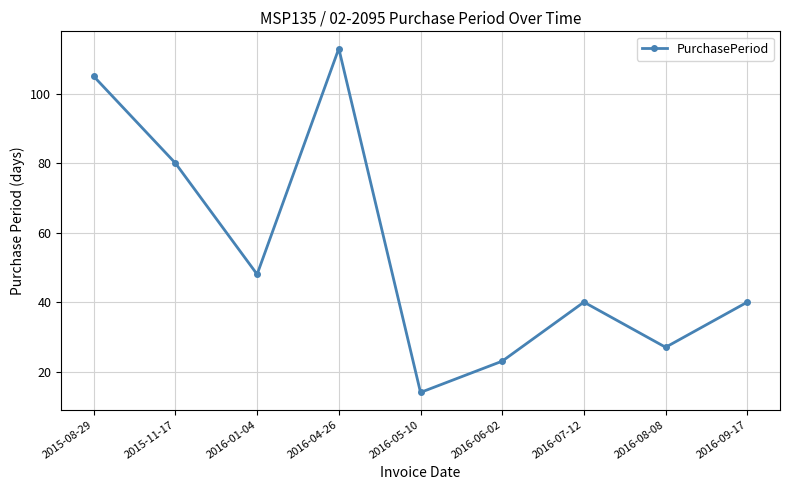

Reading left to right, extract all data points from this chart.

2015-08-29=105	2015-11-17=80	2016-01-04=48	2016-04-26=113	2016-05-10=14	2016-06-02=23	2016-07-12=40	2016-08-08=27	2016-09-17=40